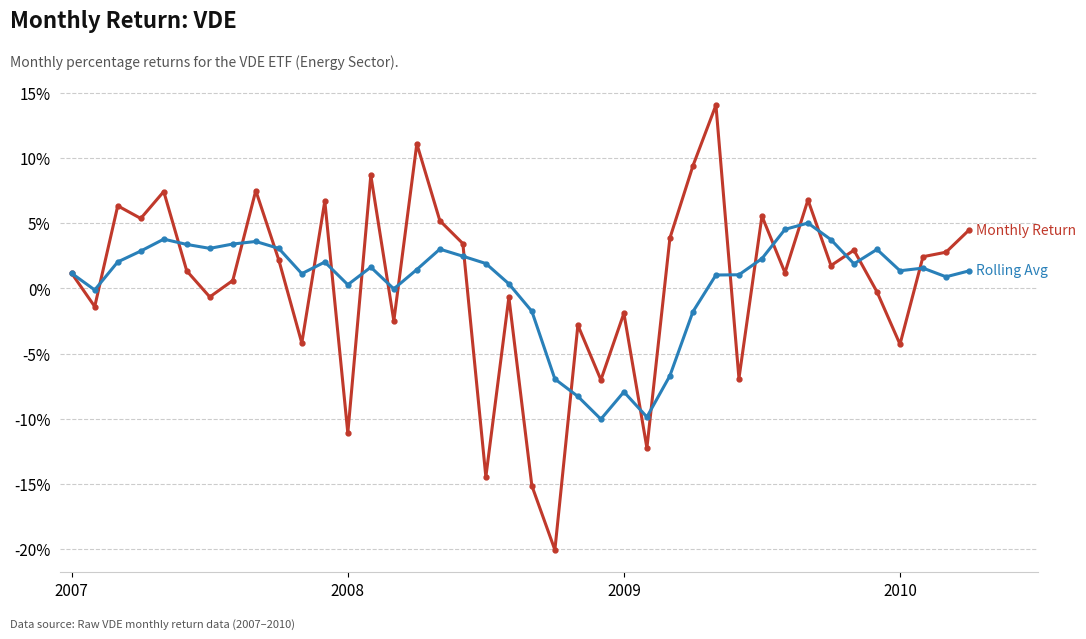

Does the chart have visible grid lines?

Yes